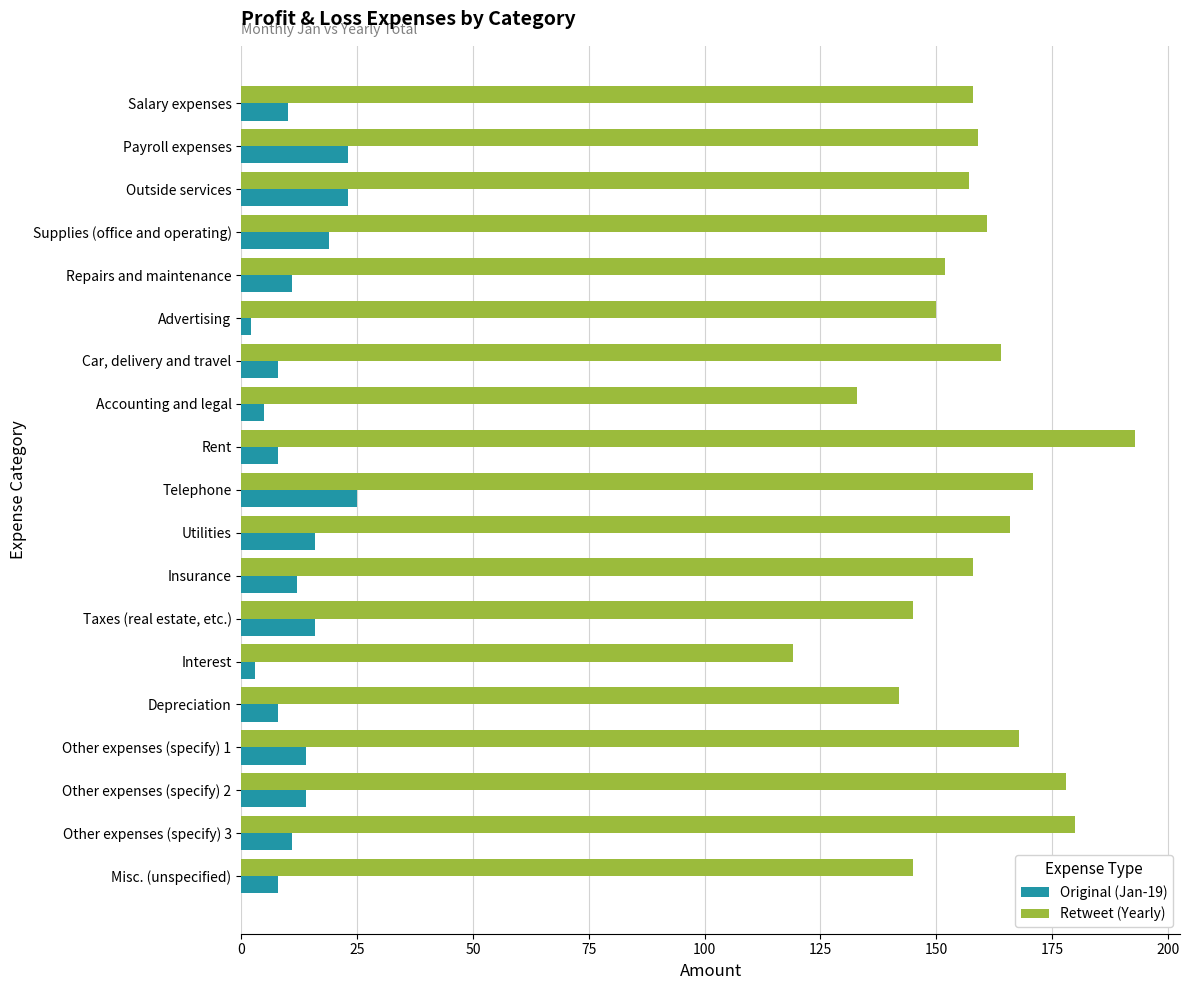

Which series has the largest total across all categories?

Retweet (Yearly)